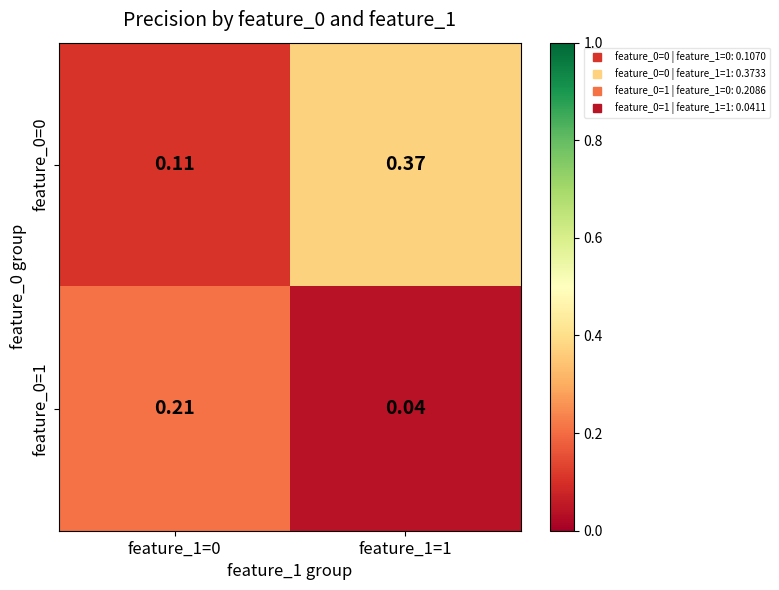

Is the value of feature_0=1 at feature_1=0 greater than the value of feature_0=0 at feature_1=0?

Yes